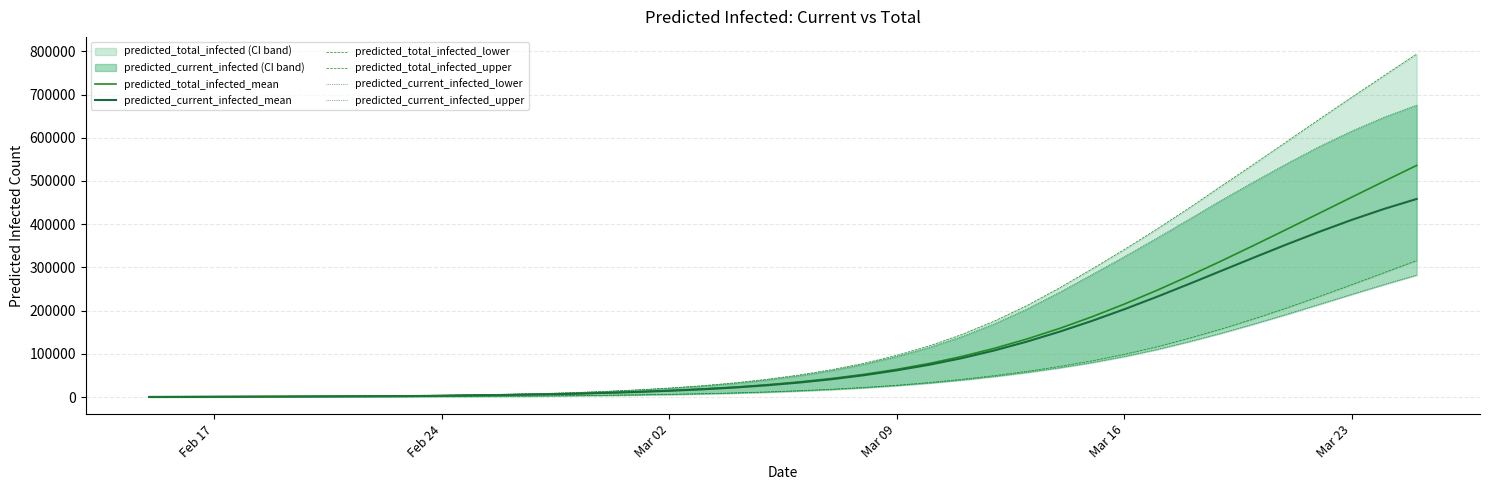

The predicted_total_infected_mean series shows 1880 at 10. True or false?

False